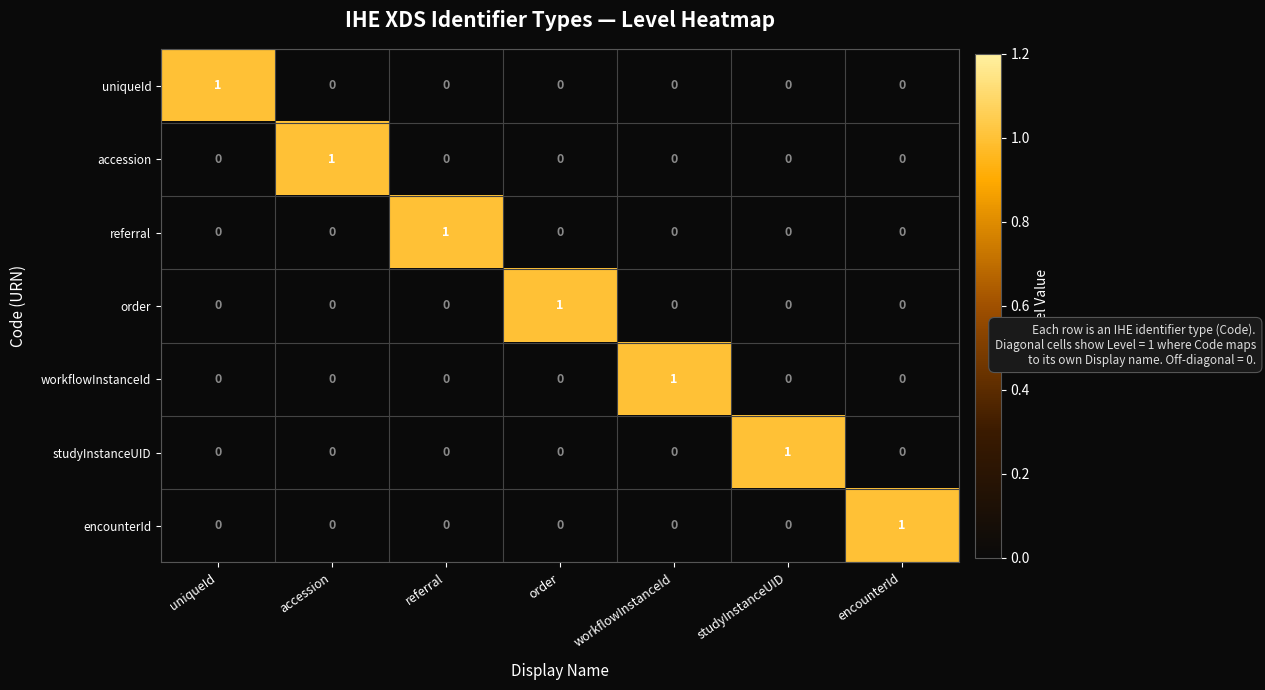

The workflowInstanceId series shows -1 at order. True or false?

False